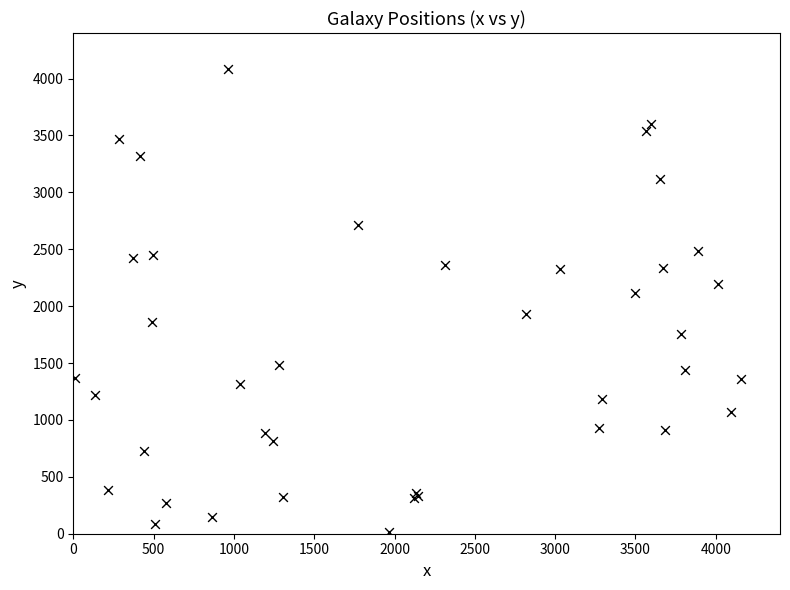

What Y value in the scatter plot is closest to 2049?

2114.8